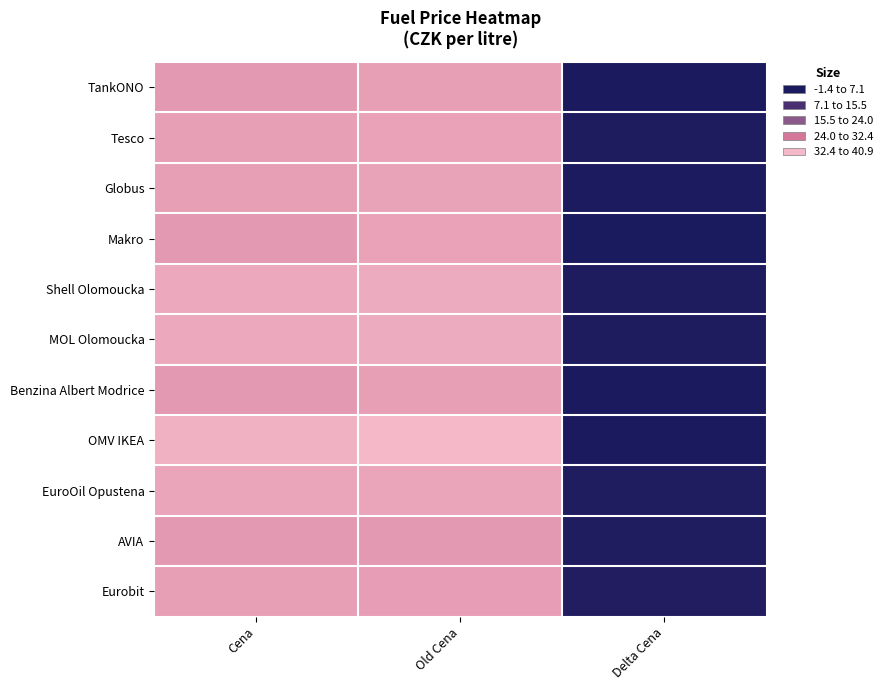

Between Old Cena and Delta Cena, which series saw the biggest shift?

OMV IKEA